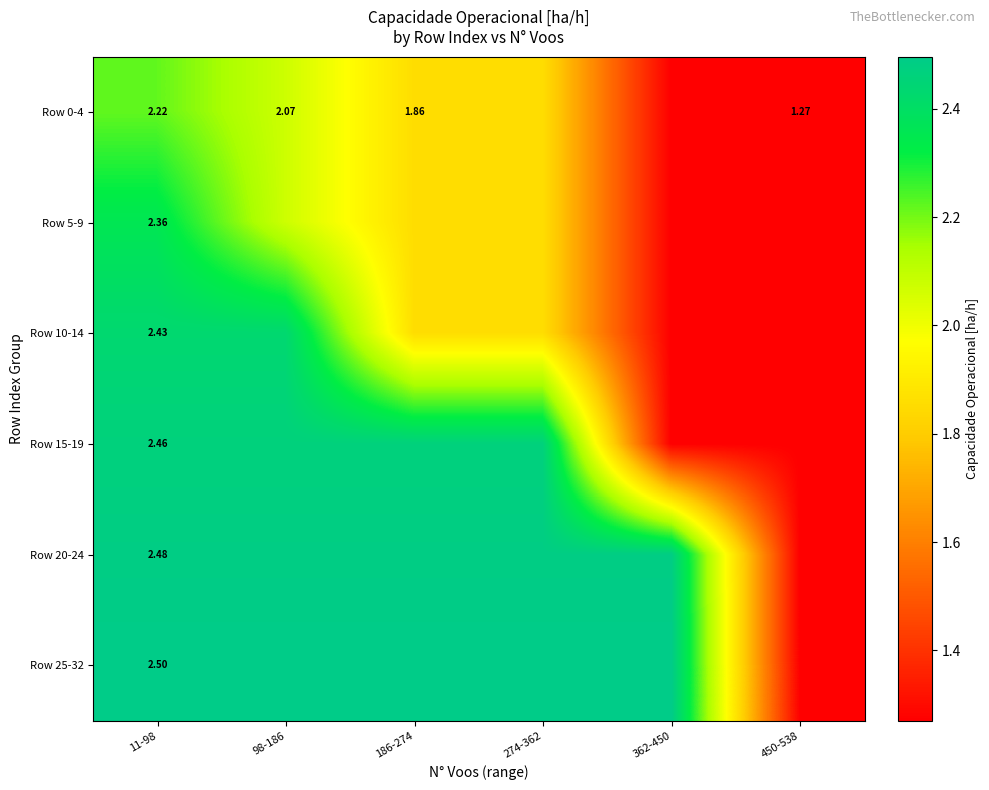

What is the difference between the highest and lowest values at 11-98?

0.3